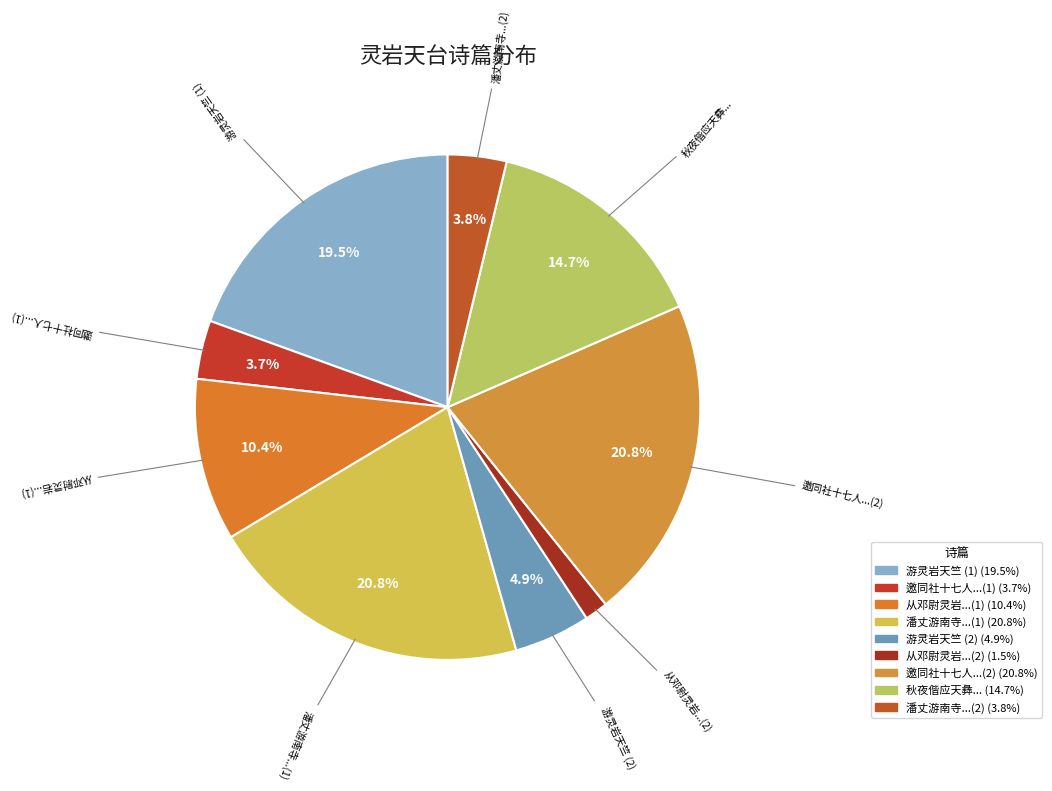

Is there a majority slice in this chart?

No